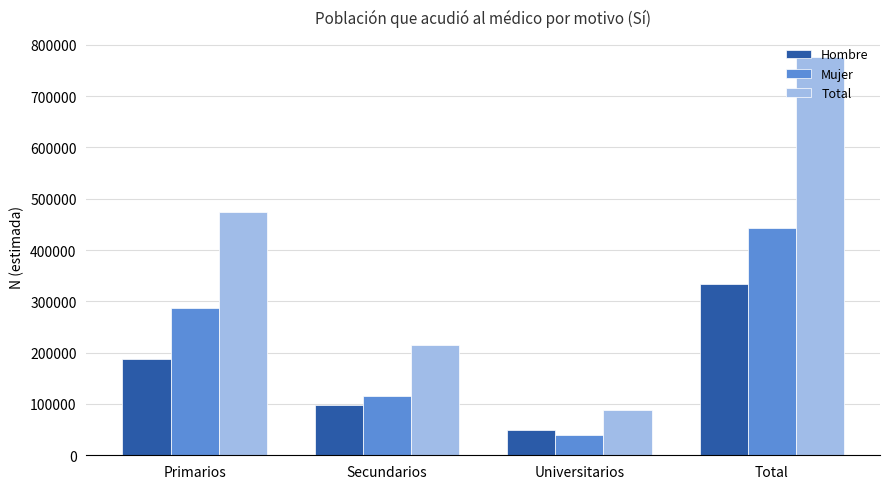

At how many categories does at least one series exceed 116729?

3